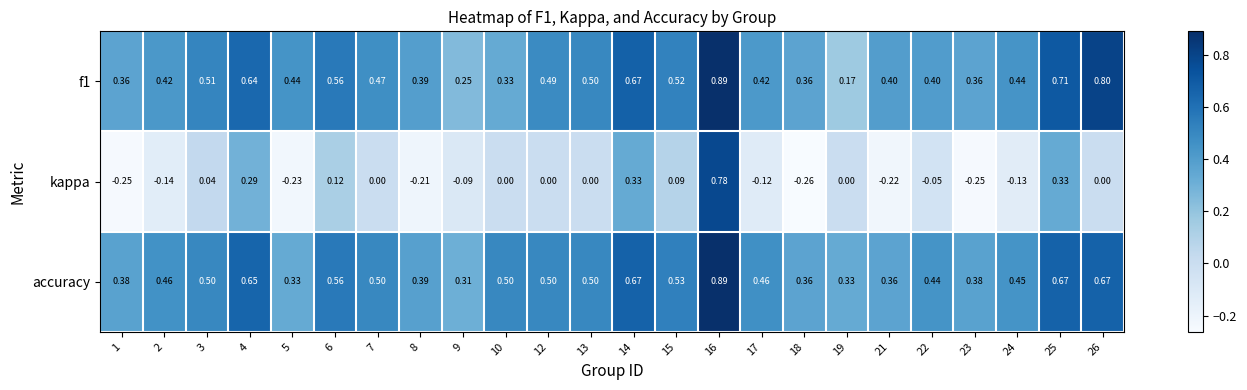

Is the value of accuracy at 2 greater than the value of f1 at 26?

No